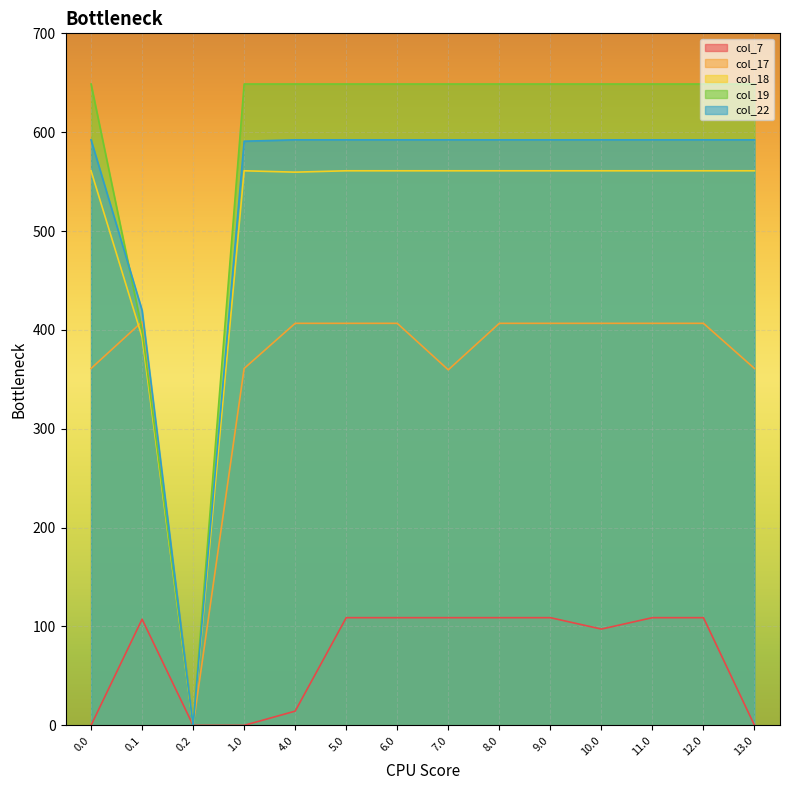

List the series in order of their peak value, highest first.

col_19, col_22, col_18, col_17, col_7